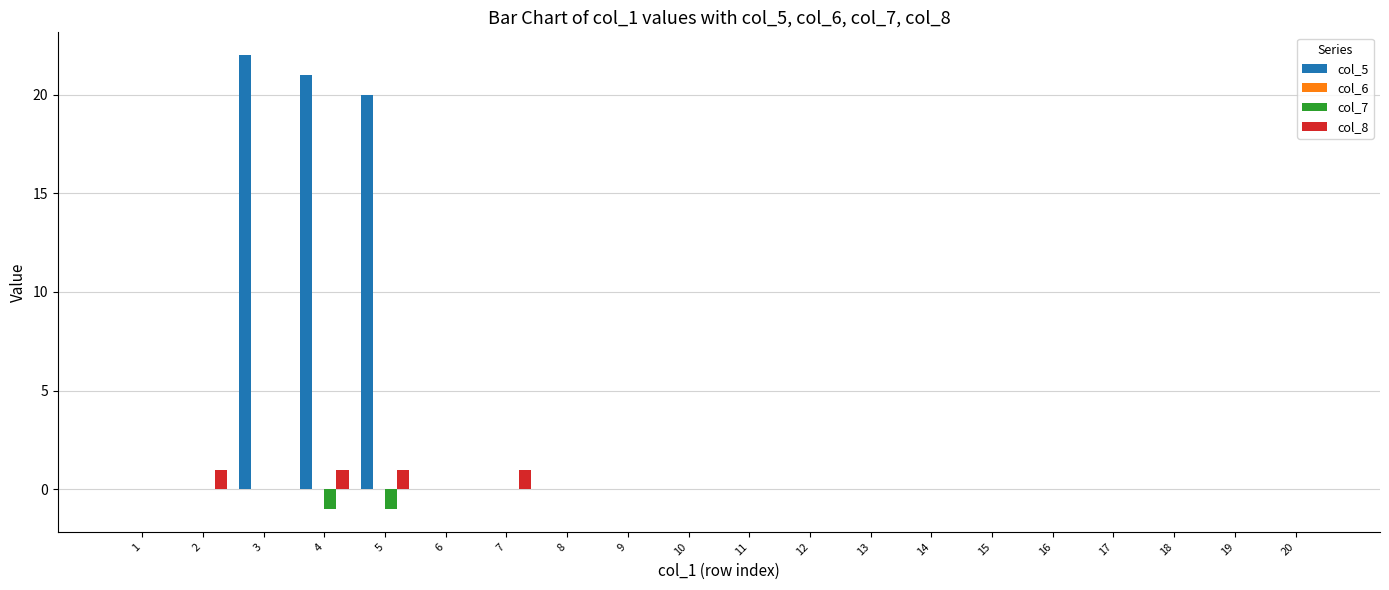

What is the greatest value displayed?

22